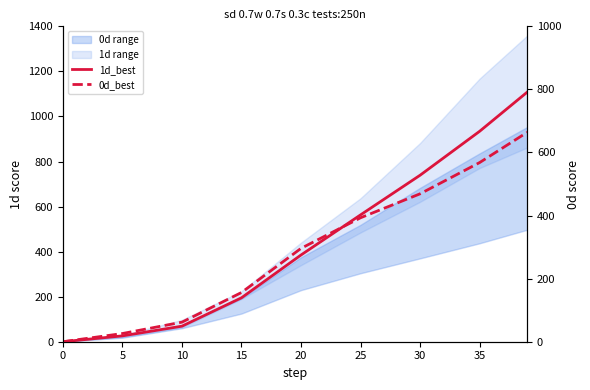

Reading left to right, extract all data points from this chart.

1d_best: 0	26	69	195	385	563	739	934	1108
0d_best: 0	26	62	156	296	393	469	568	664